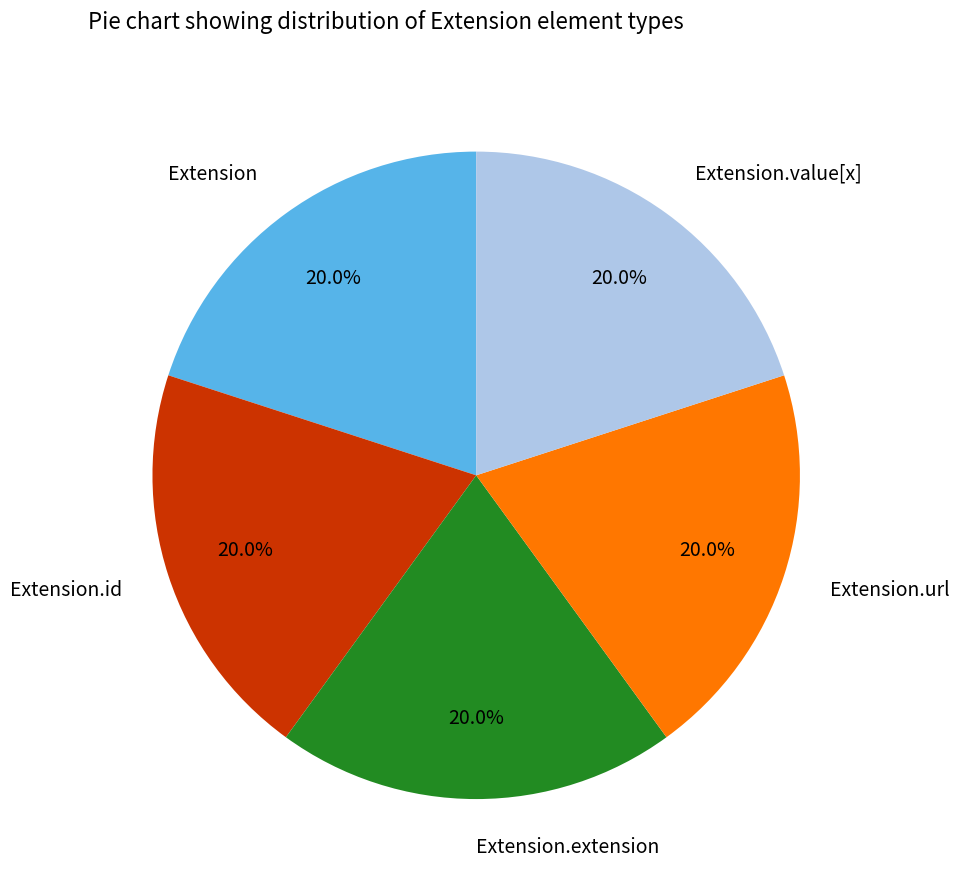

How many segments does this pie chart have?

5